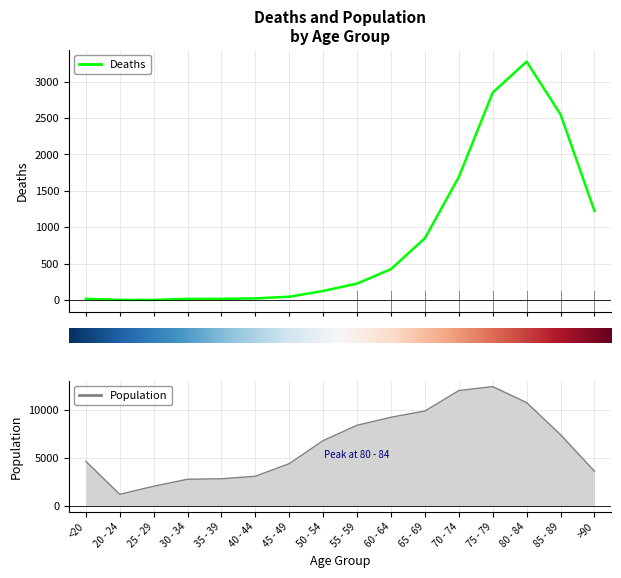

Rank the categories by value from lowest to highest.

25 - 29, 20 - 24, 30 - 34, <20, 35 - 39, 40 - 44, 45 - 49, 50 - 54, 55 - 59, 60 - 64, 65 - 69, >90, 70 - 74, 85 - 89, 75 - 79, 80 - 84